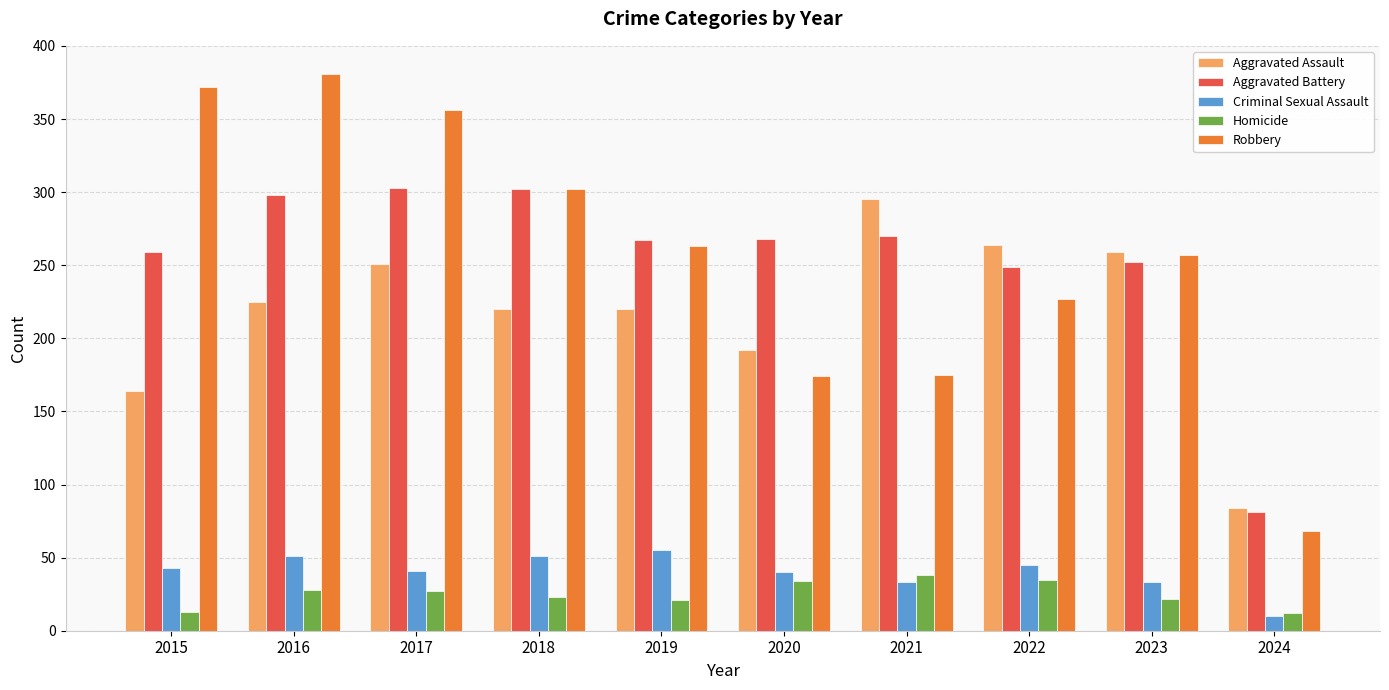

At which label does Aggravated Battery first exceed 268?

2016